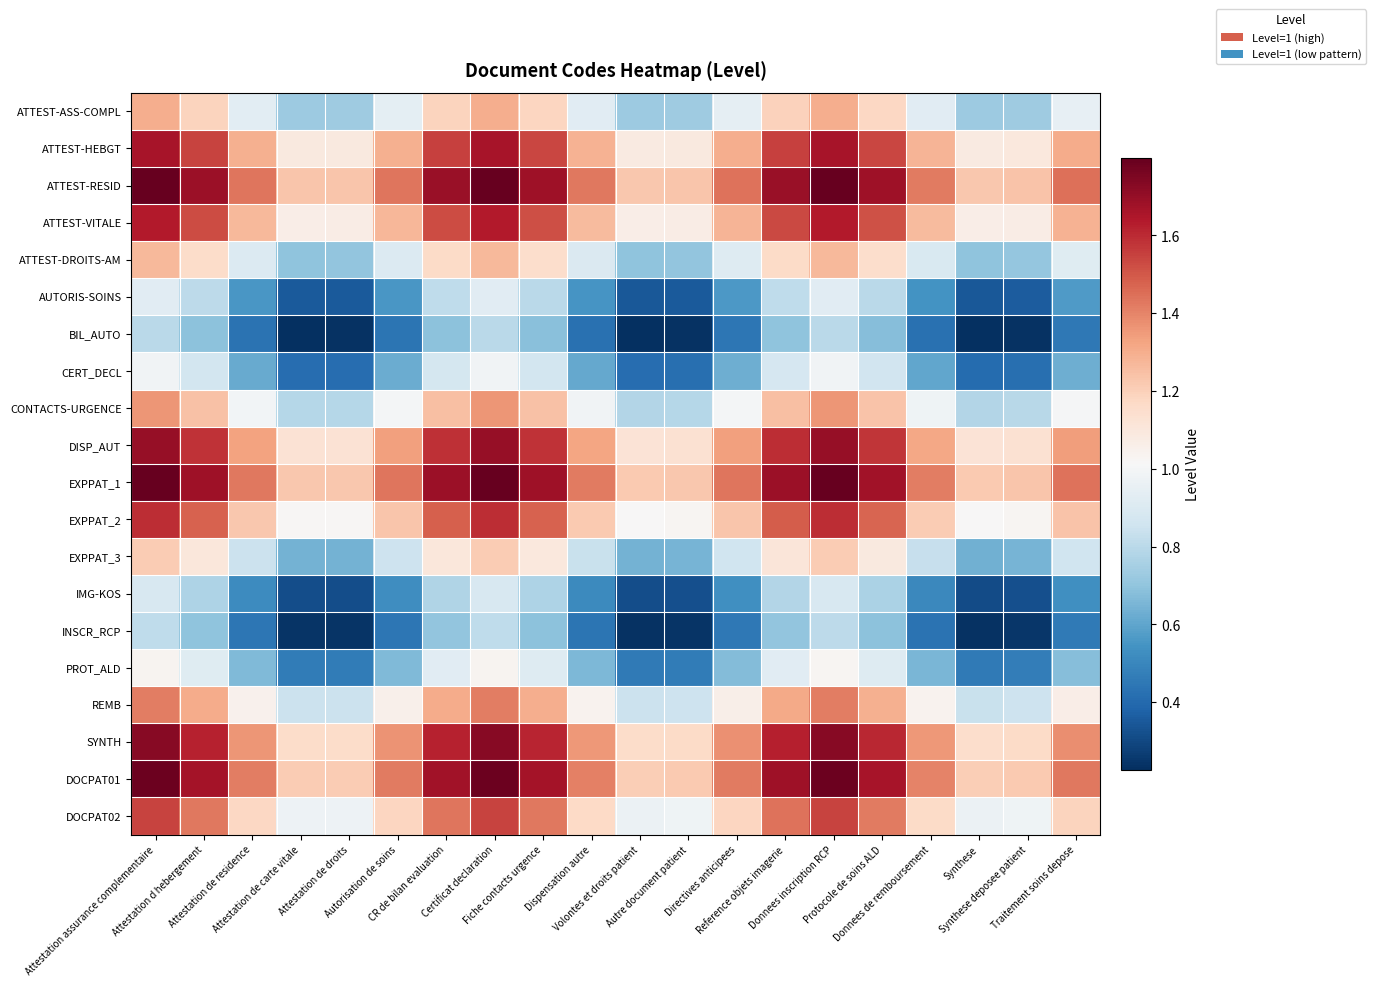

Reading right to left, what are all the values shown in this chart?

ATTEST-ASS-COMPL: Traitement soins depose=0.9	Synthese deposee patient=0.7	Synthese=0.7	Donnees de remboursement=0.9	Protocole de soins ALD=1.2	Donnees inscription RCP=1.3	Reference objets imagerie=1.2	Directives anticipees=0.9	Autre document patient=0.7	Volontes et droits patient=0.7	Dispensation autre=0.9	Fiche contacts urgence=1.2	Certificat declaration=1.3	CR de bilan evaluation=1.2	Autorisation de soins=0.9	Attestation de droits=0.7	Attestation de carte vitale=0.7	Attestation de residence=0.9	Attestation d hebergement=1.2	Attestation assurance complementaire=1.3
ATTEST-HEBGT: Traitement soins depose=1.3	Synthese deposee patient=1.1	Synthese=1.1	Donnees de remboursement=1.3	Protocole de soins ALD=1.5	Donnees inscription RCP=1.7	Reference objets imagerie=1.6	Directives anticipees=1.3	Autre document patient=1.1	Volontes et droits patient=1.1	Dispensation autre=1.3	Fiche contacts urgence=1.5	Certificat declaration=1.7	CR de bilan evaluation=1.5	Autorisation de soins=1.3	Attestation de droits=1.1	Attestation de carte vitale=1.1	Attestation de residence=1.3	Attestation d hebergement=1.5	Attestation assurance complementaire=1.7
ATTEST-RESID: Traitement soins depose=1.4	Synthese deposee patient=1.2	Synthese=1.2	Donnees de remboursement=1.4	Protocole de soins ALD=1.7	Donnees inscription RCP=1.8	Reference objets imagerie=1.7	Directives anticipees=1.4	Autre document patient=1.2	Volontes et droits patient=1.2	Dispensation autre=1.4	Fiche contacts urgence=1.7	Certificat declaration=1.8	CR de bilan evaluation=1.7	Autorisation de soins=1.4	Attestation de droits=1.2	Attestation de carte vitale=1.2	Attestation de residence=1.4	Attestation d hebergement=1.7	Attestation assurance complementaire=1.8
ATTEST-VITALE: Traitement soins depose=1.3	Synthese deposee patient=1.1	Synthese=1.1	Donnees de remboursement=1.3	Protocole de soins ALD=1.5	Donnees inscription RCP=1.6	Reference objets imagerie=1.5	Directives anticipees=1.3	Autre document patient=1.1	Volontes et droits patient=1.1	Dispensation autre=1.3	Fiche contacts urgence=1.5	Certificat declaration=1.6	CR de bilan evaluation=1.5	Autorisation de soins=1.3	Attestation de droits=1.1	Attestation de carte vitale=1.1	Attestation de residence=1.3	Attestation d hebergement=1.5	Attestation assurance complementaire=1.6
ATTEST-DROITS-AM: Traitement soins depose=0.9	Synthese deposee patient=0.7	Synthese=0.7	Donnees de remboursement=0.9	Protocole de soins ALD=1.1	Donnees inscription RCP=1.3	Reference objets imagerie=1.2	Directives anticipees=0.9	Autre document patient=0.7	Volontes et droits patient=0.7	Dispensation autre=0.9	Fiche contacts urgence=1.2	Certificat declaration=1.3	CR de bilan evaluation=1.2	Autorisation de soins=0.9	Attestation de droits=0.7	Attestation de carte vitale=0.7	Attestation de residence=0.9	Attestation d hebergement=1.2	Attestation assurance complementaire=1.3
AUTORIS-SOINS: Traitement soins depose=0.6	Synthese deposee patient=0.4	Synthese=0.3	Donnees de remboursement=0.5	Protocole de soins ALD=0.8	Donnees inscription RCP=0.9	Reference objets imagerie=0.8	Directives anticipees=0.6	Autre document patient=0.4	Volontes et droits patient=0.3	Dispensation autre=0.5	Fiche contacts urgence=0.8	Certificat declaration=0.9	CR de bilan evaluation=0.8	Autorisation de soins=0.6	Attestation de droits=0.4	Attestation de carte vitale=0.4	Attestation de residence=0.6	Attestation d hebergement=0.8	Attestation assurance complementaire=0.9
BIL_AUTO: Traitement soins depose=0.4	Synthese deposee patient=0.2	Synthese=0.2	Donnees de remboursement=0.4	Protocole de soins ALD=0.7	Donnees inscription RCP=0.8	Reference objets imagerie=0.7	Directives anticipees=0.4	Autre document patient=0.2	Volontes et droits patient=0.2	Dispensation autre=0.4	Fiche contacts urgence=0.7	Certificat declaration=0.8	CR de bilan evaluation=0.7	Autorisation de soins=0.4	Attestation de droits=0.2	Attestation de carte vitale=0.2	Attestation de residence=0.4	Attestation d hebergement=0.7	Attestation assurance complementaire=0.8
CERT_DECL: Traitement soins depose=0.6	Synthese deposee patient=0.4	Synthese=0.4	Donnees de remboursement=0.6	Protocole de soins ALD=0.9	Donnees inscription RCP=1.0	Reference objets imagerie=0.9	Directives anticipees=0.6	Autre document patient=0.4	Volontes et droits patient=0.4	Dispensation autre=0.6	Fiche contacts urgence=0.9	Certificat declaration=1.0	CR de bilan evaluation=0.9	Autorisation de soins=0.6	Attestation de droits=0.4	Attestation de carte vitale=0.4	Attestation de residence=0.6	Attestation d hebergement=0.9	Attestation assurance complementaire=1.0
CONTACTS-URGENCE: Traitement soins depose=1.0	Synthese deposee patient=0.8	Synthese=0.8	Donnees de remboursement=1.0	Protocole de soins ALD=1.2	Donnees inscription RCP=1.4	Reference objets imagerie=1.3	Directives anticipees=1.0	Autre document patient=0.8	Volontes et droits patient=0.8	Dispensation autre=1.0	Fiche contacts urgence=1.2	Certificat declaration=1.4	CR de bilan evaluation=1.2	Autorisation de soins=1.0	Attestation de droits=0.8	Attestation de carte vitale=0.8	Attestation de residence=1.0	Attestation d hebergement=1.2	Attestation assurance complementaire=1.4
DISP_AUT: Traitement soins depose=1.3	Synthese deposee patient=1.1	Synthese=1.1	Donnees de remboursement=1.3	Protocole de soins ALD=1.6	Donnees inscription RCP=1.7	Reference objets imagerie=1.6	Directives anticipees=1.3	Autre document patient=1.1	Volontes et droits patient=1.1	Dispensation autre=1.3	Fiche contacts urgence=1.6	Certificat declaration=1.7	CR de bilan evaluation=1.6	Autorisation de soins=1.3	Attestation de droits=1.1	Attestation de carte vitale=1.1	Attestation de residence=1.3	Attestation d hebergement=1.6	Attestation assurance complementaire=1.7
EXPPAT_1: Traitement soins depose=1.4	Synthese deposee patient=1.2	Synthese=1.2	Donnees de remboursement=1.4	Protocole de soins ALD=1.7	Donnees inscription RCP=1.8	Reference objets imagerie=1.7	Directives anticipees=1.4	Autre document patient=1.2	Volontes et droits patient=1.2	Dispensation autre=1.4	Fiche contacts urgence=1.7	Certificat declaration=1.8	CR de bilan evaluation=1.7	Autorisation de soins=1.4	Attestation de droits=1.2	Attestation de carte vitale=1.2	Attestation de residence=1.4	Attestation d hebergement=1.7	Attestation assurance complementaire=1.8
EXPPAT_2: Traitement soins depose=1.2	Synthese deposee patient=1.0	Synthese=1.0	Donnees de remboursement=1.2	Protocole de soins ALD=1.5	Donnees inscription RCP=1.6	Reference objets imagerie=1.5	Directives anticipees=1.2	Autre document patient=1.0	Volontes et droits patient=1.0	Dispensation autre=1.2	Fiche contacts urgence=1.5	Certificat declaration=1.6	CR de bilan evaluation=1.5	Autorisation de soins=1.2	Attestation de droits=1.0	Attestation de carte vitale=1.0	Attestation de residence=1.2	Attestation d hebergement=1.5	Attestation assurance complementaire=1.6
EXPPAT_3: Traitement soins depose=0.9	Synthese deposee patient=0.6	Synthese=0.6	Donnees de remboursement=0.8	Protocole de soins ALD=1.1	Donnees inscription RCP=1.2	Reference objets imagerie=1.1	Directives anticipees=0.9	Autre document patient=0.6	Volontes et droits patient=0.6	Dispensation autre=0.8	Fiche contacts urgence=1.1	Certificat declaration=1.2	CR de bilan evaluation=1.1	Autorisation de soins=0.8	Attestation de droits=0.6	Attestation de carte vitale=0.6	Attestation de residence=0.8	Attestation d hebergement=1.1	Attestation assurance complementaire=1.2
IMG-KOS: Traitement soins depose=0.5	Synthese deposee patient=0.3	Synthese=0.3	Donnees de remboursement=0.5	Protocole de soins ALD=0.8	Donnees inscription RCP=0.9	Reference objets imagerie=0.8	Directives anticipees=0.5	Autre document patient=0.3	Volontes et droits patient=0.3	Dispensation autre=0.5	Fiche contacts urgence=0.8	Certificat declaration=0.9	CR de bilan evaluation=0.8	Autorisation de soins=0.5	Attestation de droits=0.3	Attestation de carte vitale=0.3	Attestation de residence=0.5	Attestation d hebergement=0.8	Attestation assurance complementaire=0.9
INSCR_RCP: Traitement soins depose=0.5	Synthese deposee patient=0.2	Synthese=0.2	Donnees de remboursement=0.4	Protocole de soins ALD=0.7	Donnees inscription RCP=0.8	Reference objets imagerie=0.7	Directives anticipees=0.5	Autre document patient=0.2	Volontes et droits patient=0.2	Dispensation autre=0.4	Fiche contacts urgence=0.7	Certificat declaration=0.8	CR de bilan evaluation=0.7	Autorisation de soins=0.4	Attestation de droits=0.2	Attestation de carte vitale=0.2	Attestation de residence=0.4	Attestation d hebergement=0.7	Attestation assurance complementaire=0.8
PROT_ALD: Traitement soins depose=0.7	Synthese deposee patient=0.5	Synthese=0.5	Donnees de remboursement=0.7	Protocole de soins ALD=0.9	Donnees inscription RCP=1.0	Reference objets imagerie=0.9	Directives anticipees=0.7	Autre document patient=0.5	Volontes et droits patient=0.5	Dispensation autre=0.7	Fiche contacts urgence=0.9	Certificat declaration=1.0	CR de bilan evaluation=0.9	Autorisation de soins=0.7	Attestation de droits=0.5	Attestation de carte vitale=0.5	Attestation de residence=0.7	Attestation d hebergement=0.9	Attestation assurance complementaire=1.0
REMB: Traitement soins depose=1.1	Synthese deposee patient=0.9	Synthese=0.8	Donnees de remboursement=1.0	Protocole de soins ALD=1.3	Donnees inscription RCP=1.4	Reference objets imagerie=1.3	Directives anticipees=1.1	Autre document patient=0.8	Volontes et droits patient=0.8	Dispensation autre=1.0	Fiche contacts urgence=1.3	Certificat declaration=1.4	CR de bilan evaluation=1.3	Autorisation de soins=1.1	Attestation de droits=0.8	Attestation de carte vitale=0.8	Attestation de residence=1.0	Attestation d hebergement=1.3	Attestation assurance complementaire=1.4
SYNTH: Traitement soins depose=1.4	Synthese deposee patient=1.2	Synthese=1.2	Donnees de remboursement=1.4	Protocole de soins ALD=1.6	Donnees inscription RCP=1.7	Reference objets imagerie=1.6	Directives anticipees=1.4	Autre document patient=1.2	Volontes et droits patient=1.2	Dispensation autre=1.4	Fiche contacts urgence=1.6	Certificat declaration=1.7	CR de bilan evaluation=1.6	Autorisation de soins=1.4	Attestation de droits=1.2	Attestation de carte vitale=1.2	Attestation de residence=1.4	Attestation d hebergement=1.6	Attestation assurance complementaire=1.7
DOCPAT01: Traitement soins depose=1.4	Synthese deposee patient=1.2	Synthese=1.2	Donnees de remboursement=1.4	Protocole de soins ALD=1.7	Donnees inscription RCP=1.8	Reference objets imagerie=1.7	Directives anticipees=1.4	Autre document patient=1.2	Volontes et droits patient=1.2	Dispensation autre=1.4	Fiche contacts urgence=1.7	Certificat declaration=1.8	CR de bilan evaluation=1.7	Autorisation de soins=1.4	Attestation de droits=1.2	Attestation de carte vitale=1.2	Attestation de residence=1.4	Attestation d hebergement=1.7	Attestation assurance complementaire=1.8
DOCPAT02: Traitement soins depose=1.2	Synthese deposee patient=1.0	Synthese=1.0	Donnees de remboursement=1.2	Protocole de soins ALD=1.4	Donnees inscription RCP=1.5	Reference objets imagerie=1.4	Directives anticipees=1.2	Autre document patient=1.0	Volontes et droits patient=1.0	Dispensation autre=1.2	Fiche contacts urgence=1.4	Certificat declaration=1.5	CR de bilan evaluation=1.4	Autorisation de soins=1.2	Attestation de droits=1.0	Attestation de carte vitale=1.0	Attestation de residence=1.2	Attestation d hebergement=1.4	Attestation assurance complementaire=1.5